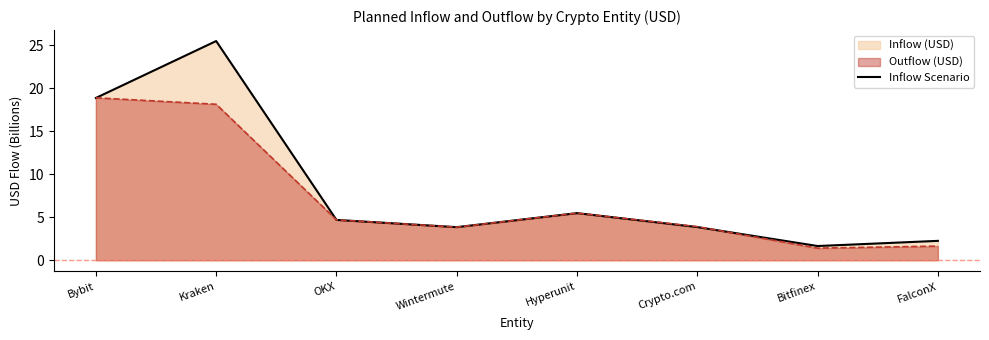

Is it true that the value at Hyperunit is 9.6?

False